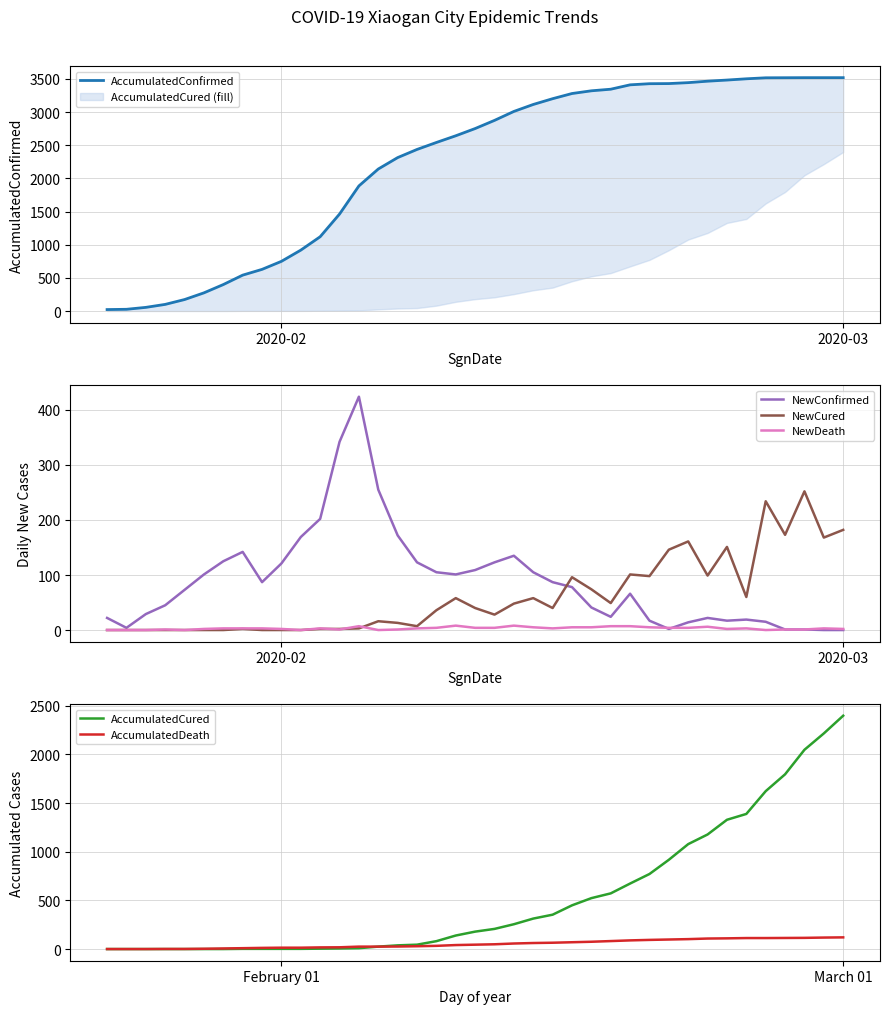

What is the maximum value for NewCured?

252